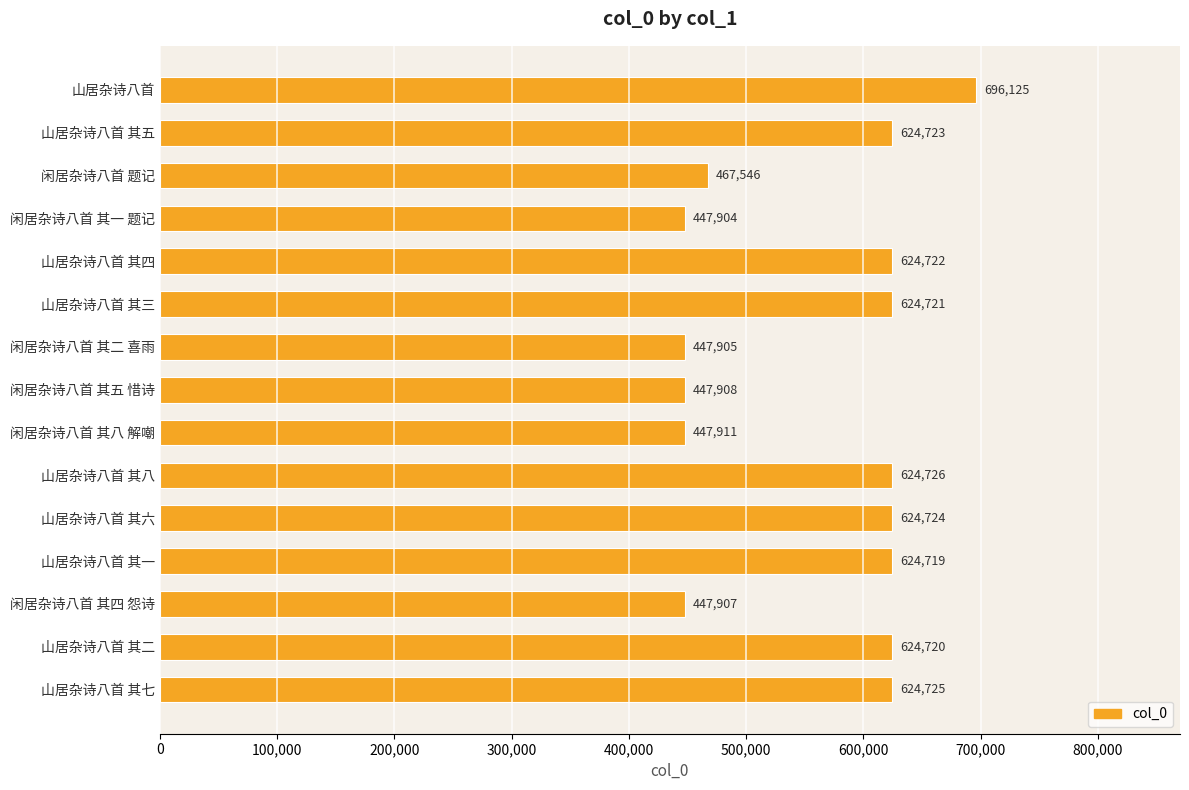

What is the value of the 10th bar from the top?

624726